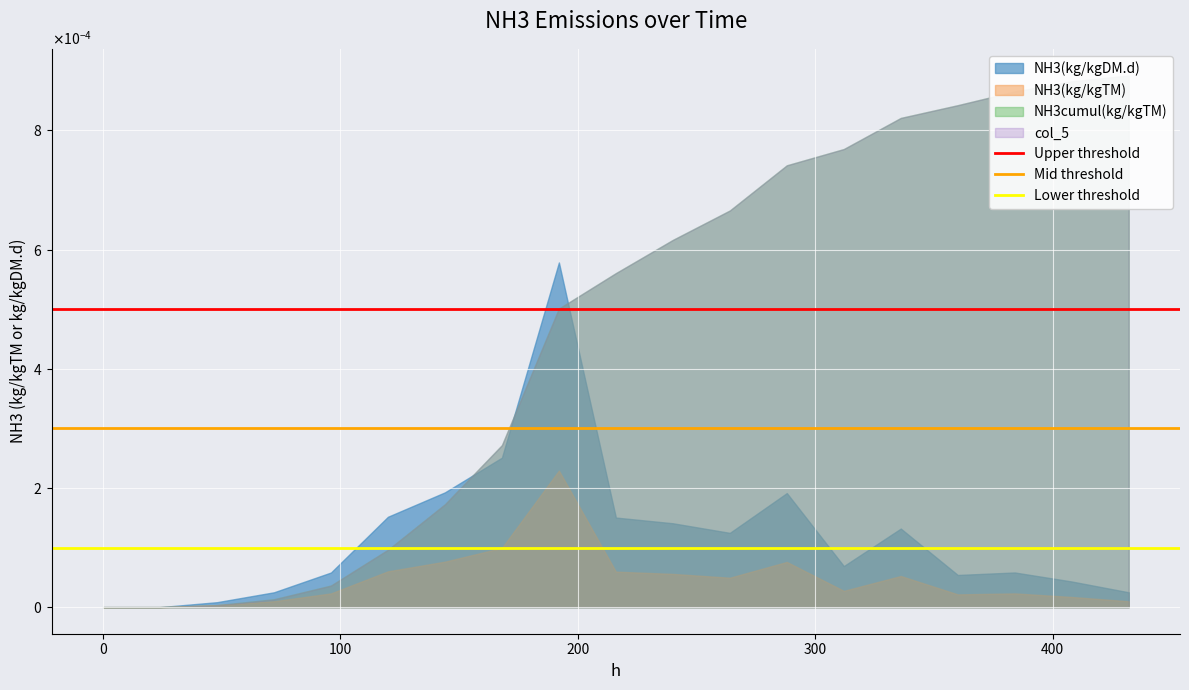

Where is Upper threshold nearest to the value 0?

−100